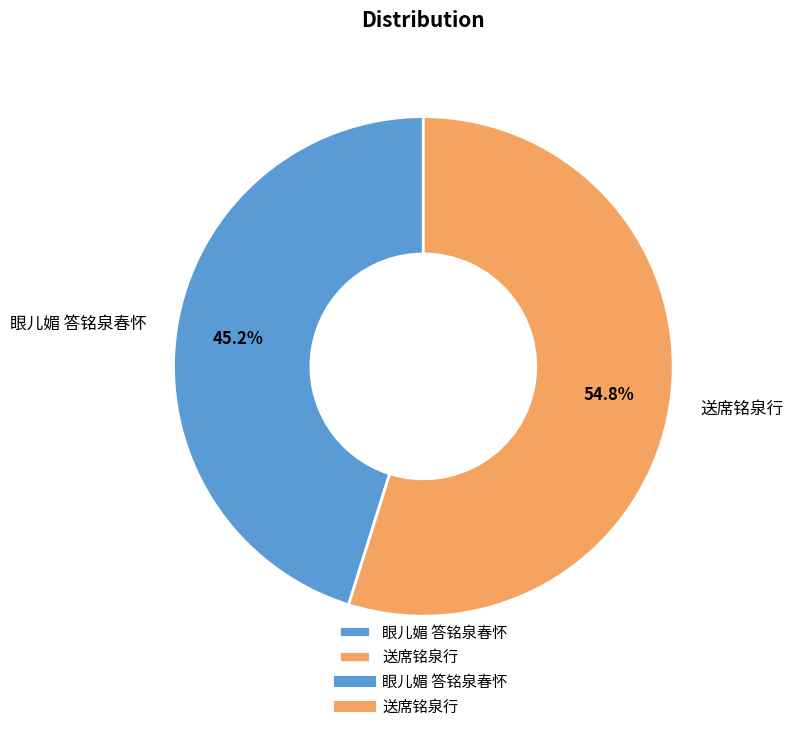

Is it true that 送席铭泉行 is 55% of the pie?

True